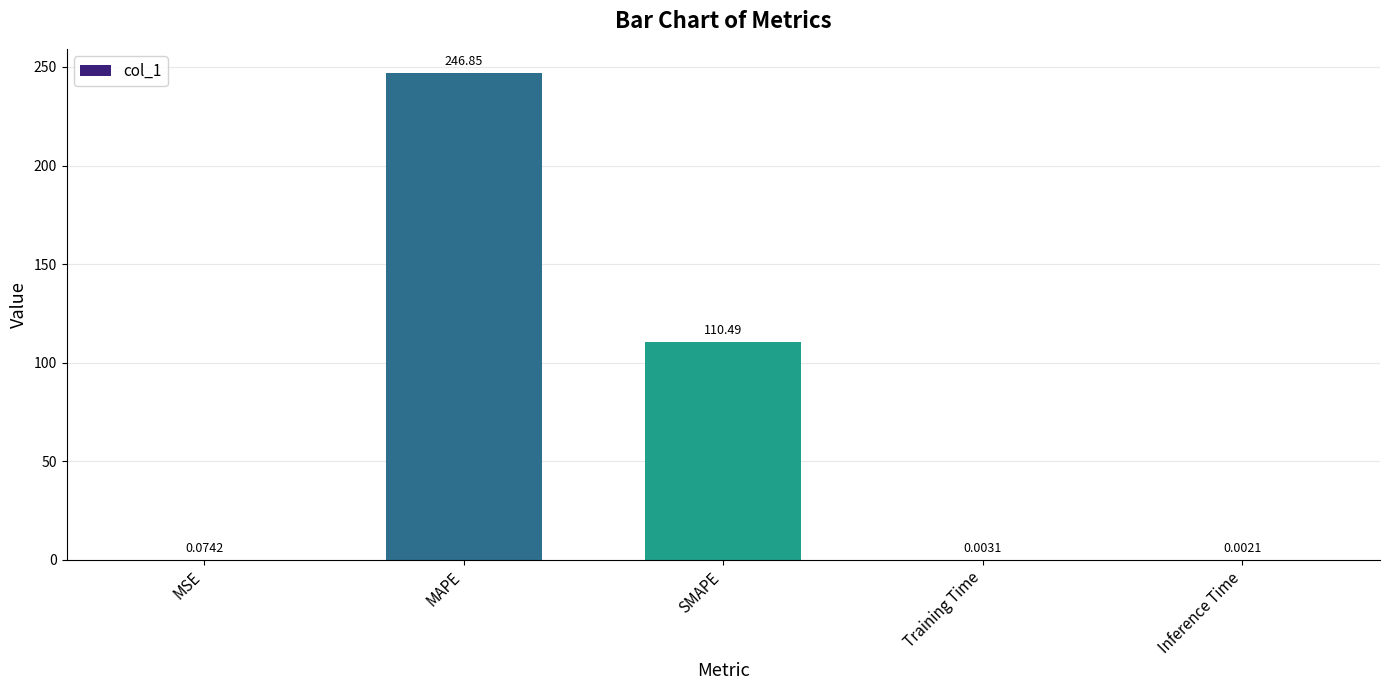

Count the number of categories in the chart.

5